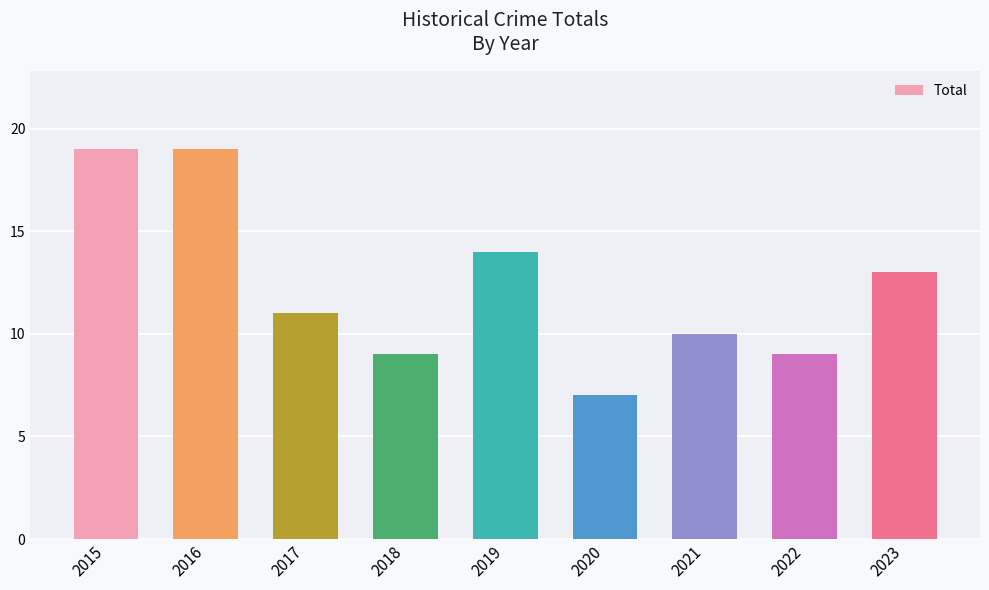

Reading left to right, list all the values displayed in this chart.

2015=19	2016=19	2017=11	2018=9	2019=14	2020=7	2021=10	2022=9	2023=13